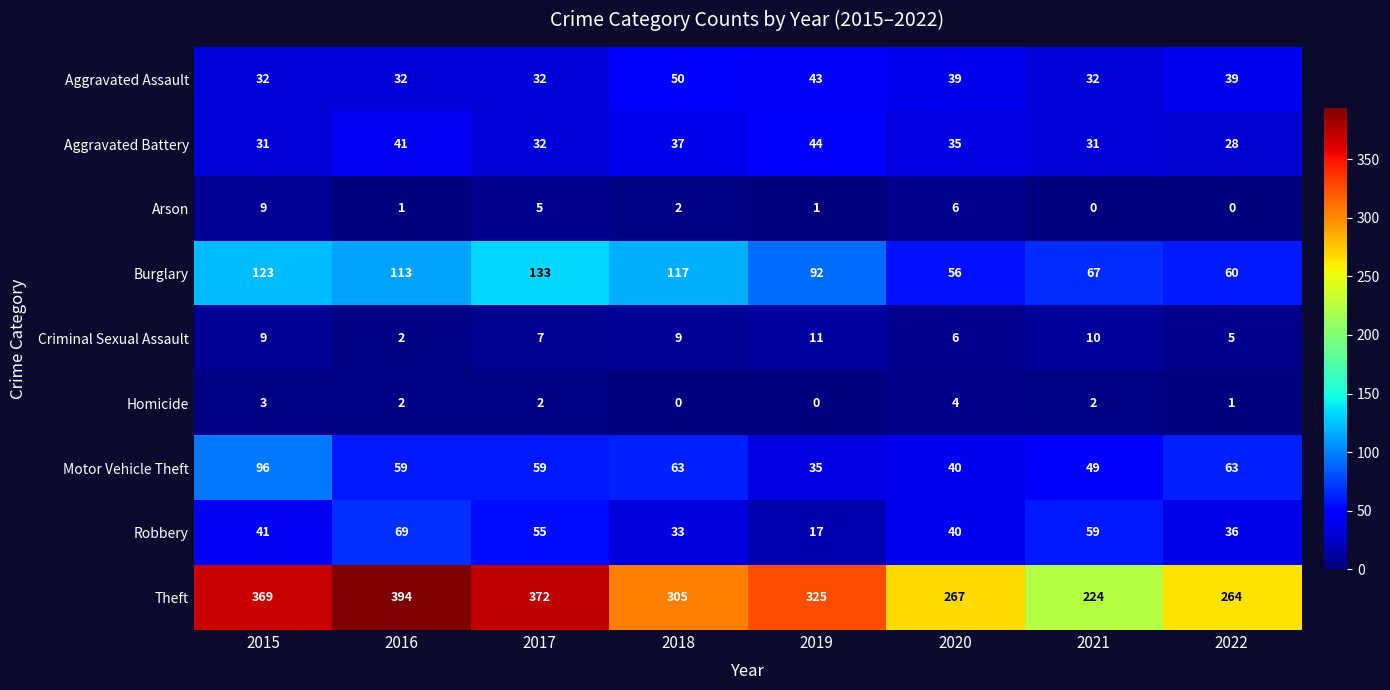

What is the sum of the Robbery values at 2016 and 2019?

86